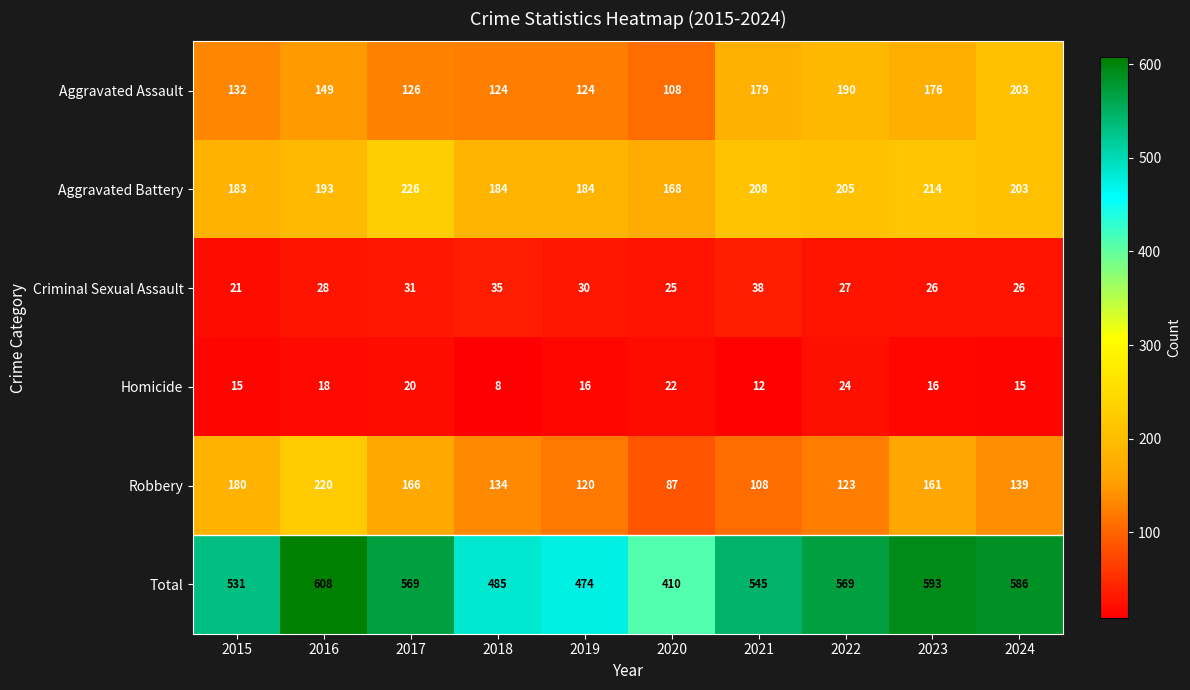

What is the spread (max minus min) of values at 2019?

458